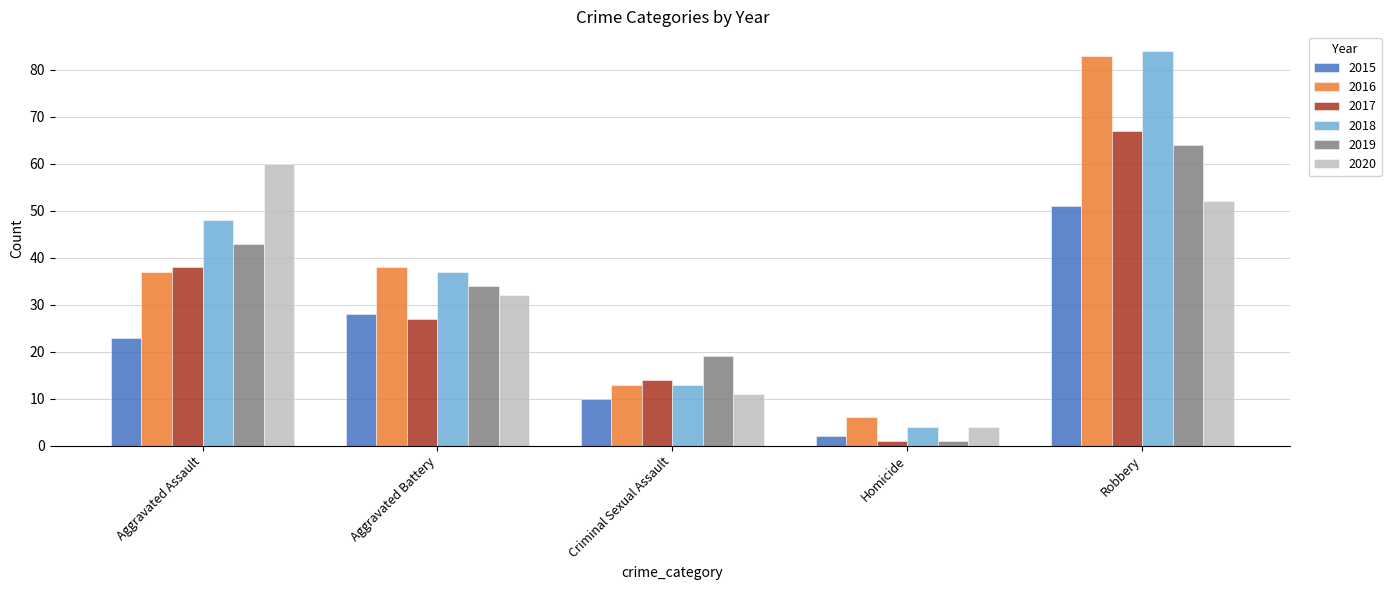

What is the difference between the maximum and minimum values in the 2020 series?

56